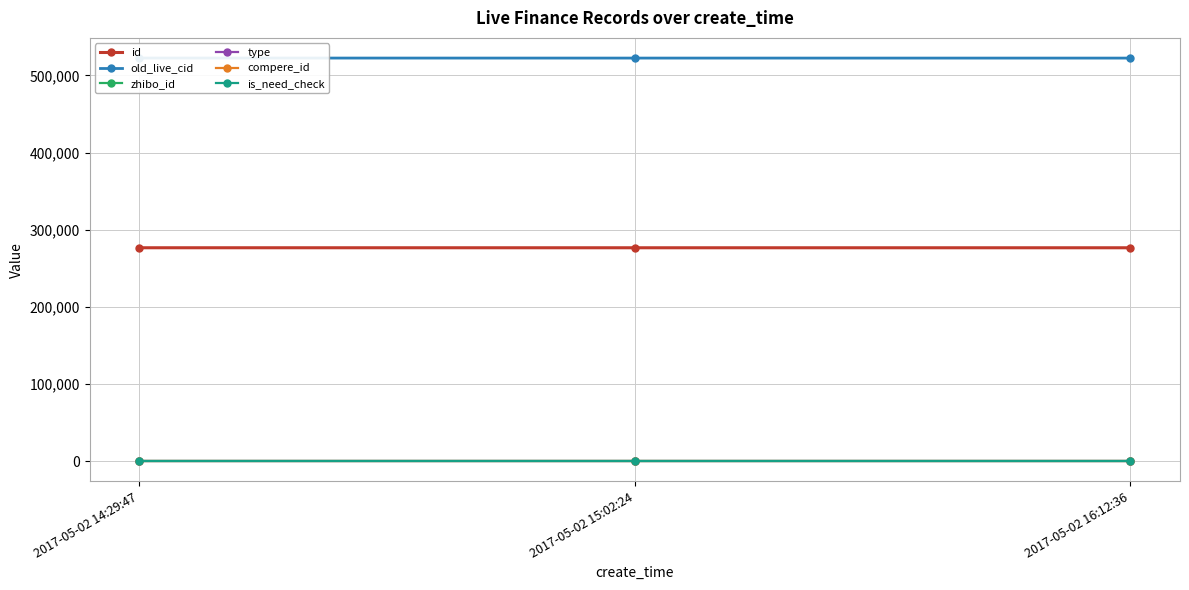

List the series in order of their peak value, lowest first.

type, compere_id, is_need_check, zhibo_id, id, old_live_cid